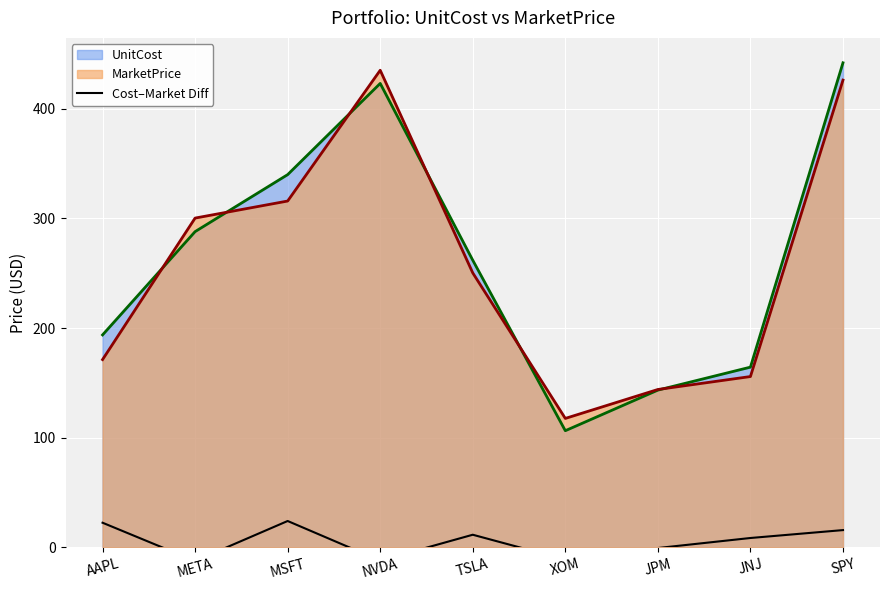

What is the label of the 3rd point from the left?

MSFT